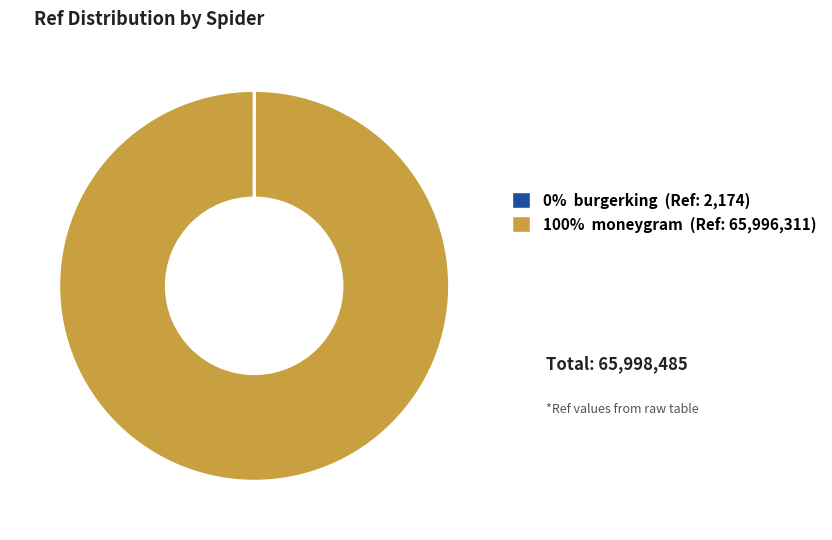

Is there any slice that represents more than half of the pie?

Yes